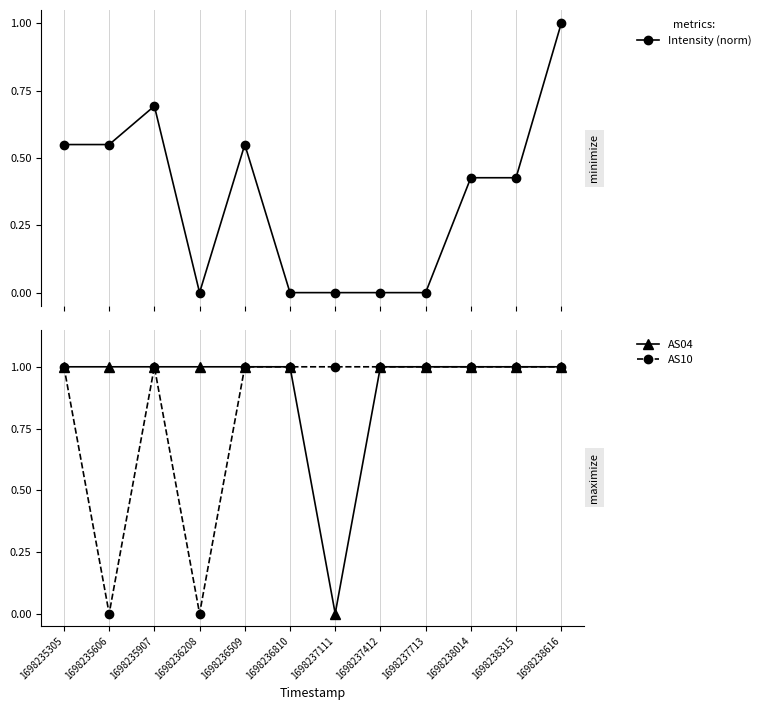

True or false: AS04 and AS10 cross at least once.

False